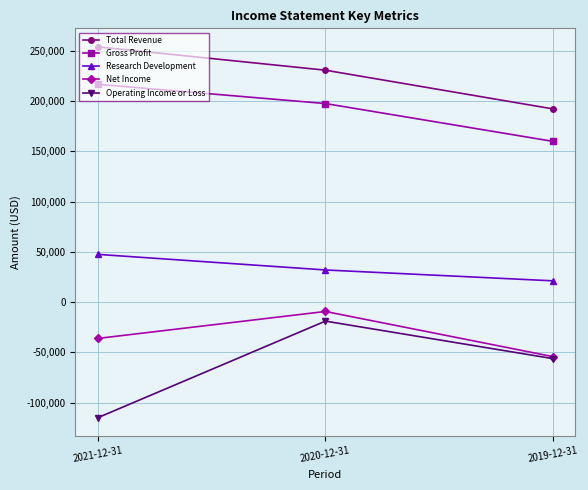

Does the chart display data point markers on the line(s)?

Yes